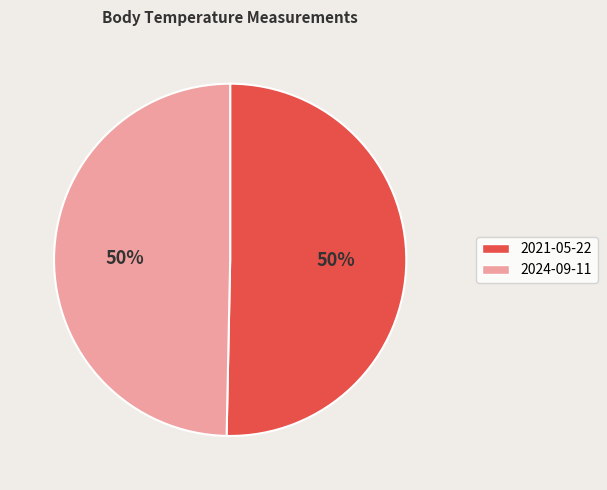

Do 2024-09-11 and 2021-05-22 together represent more than half of the pie?

Yes